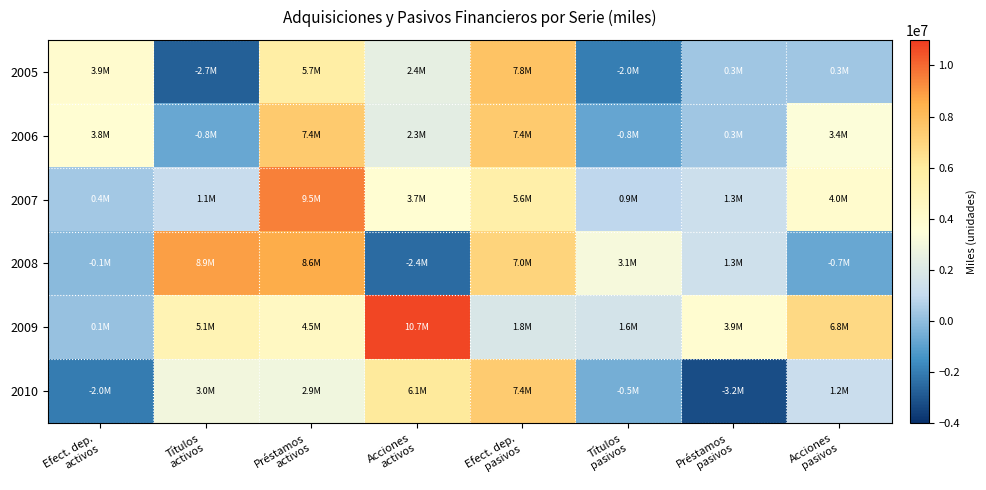

Which series changed the most between Acciones activos and Títulos pasivos?

2009